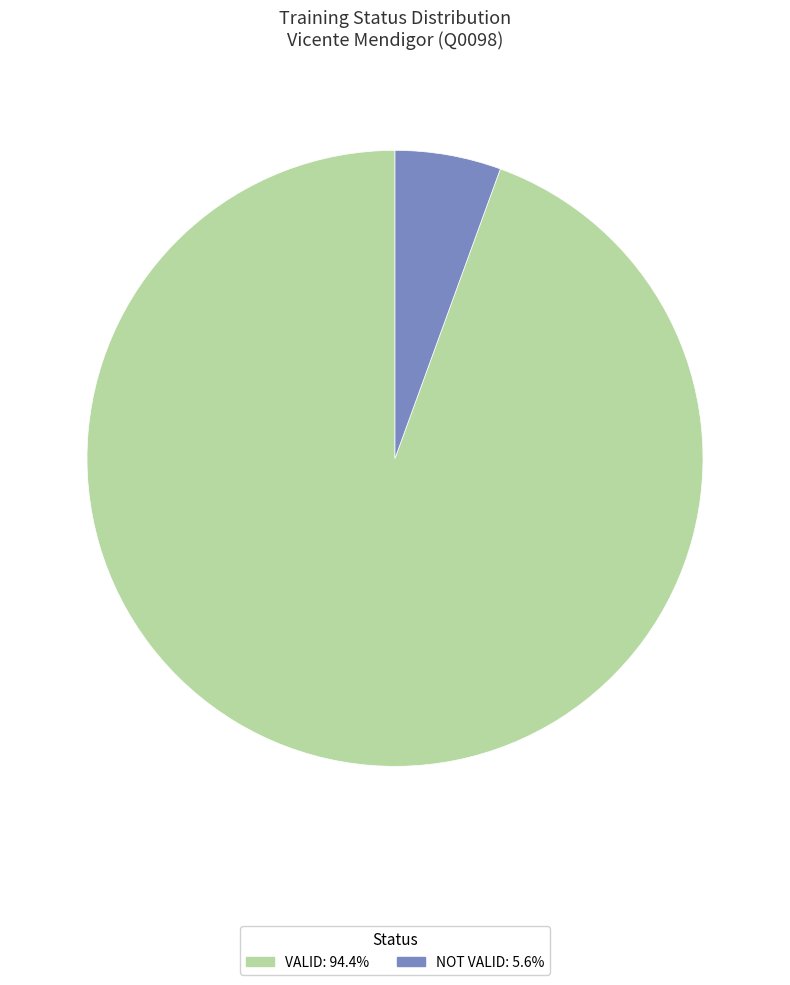

True or false: VALID accounts for 80% of the total.

False